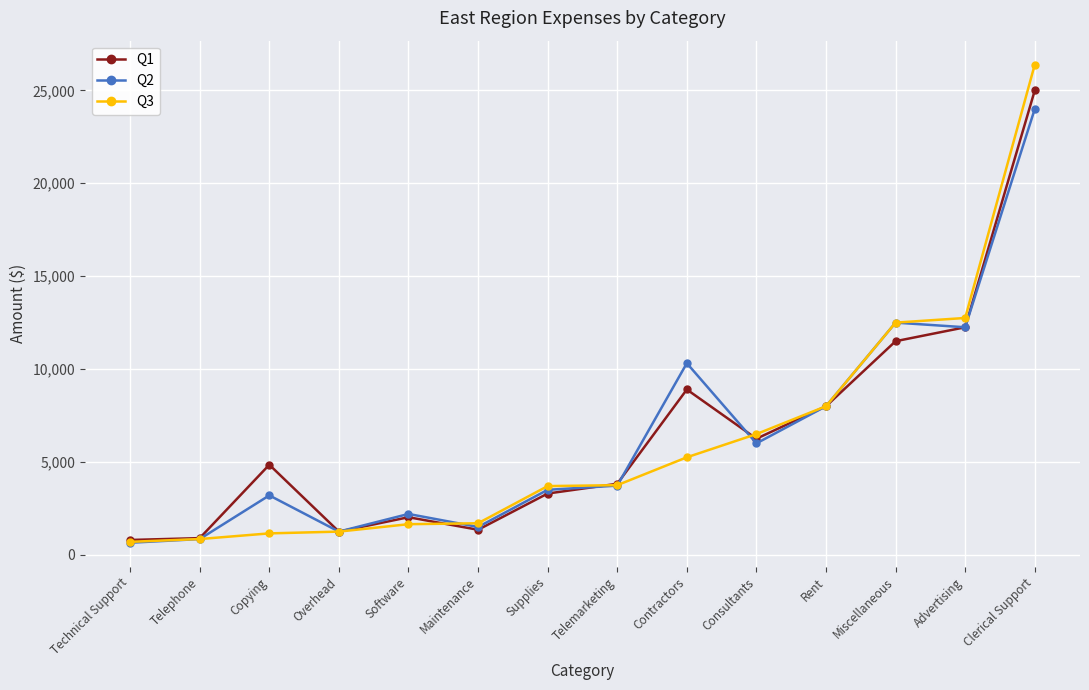

How many lines are shown in the chart?

3